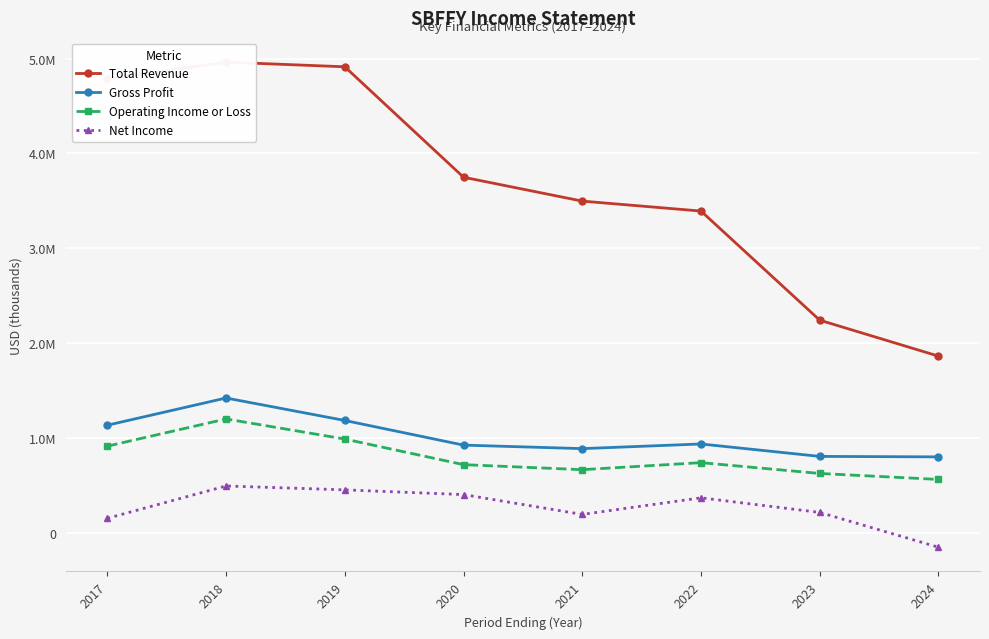

True or false: Gross Profit and Net Income cross at least once.

False